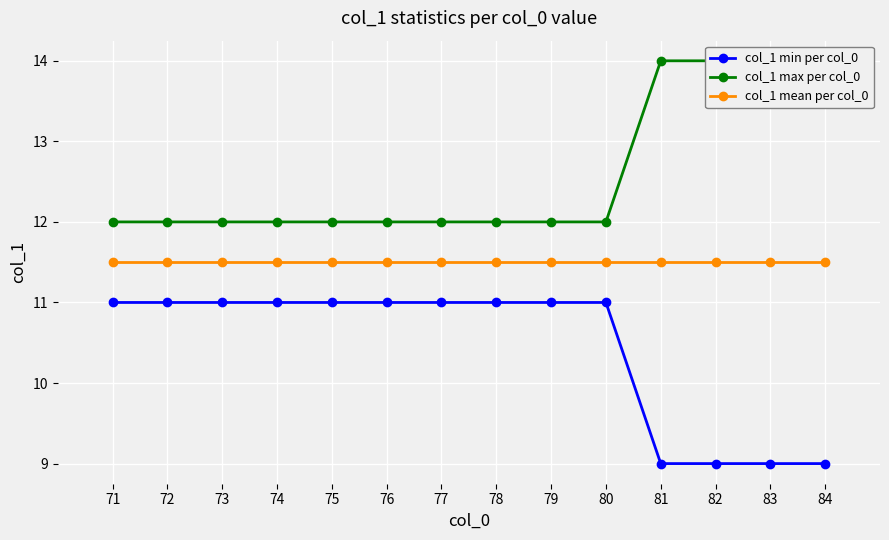

Between 78 and 81, which series saw the biggest shift?

col_1 min per col_0